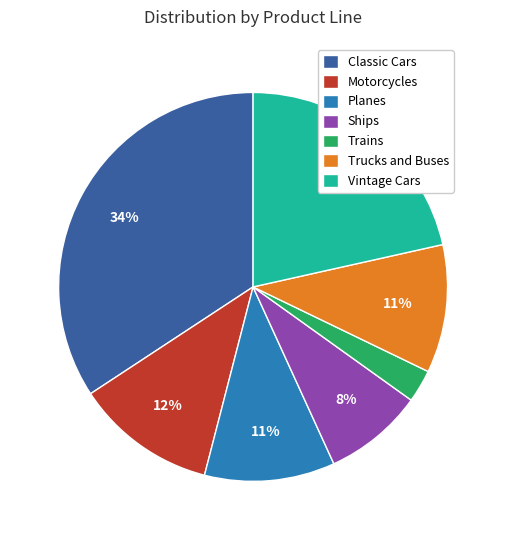

To the nearest percent, what portion does Trains represent?

3%